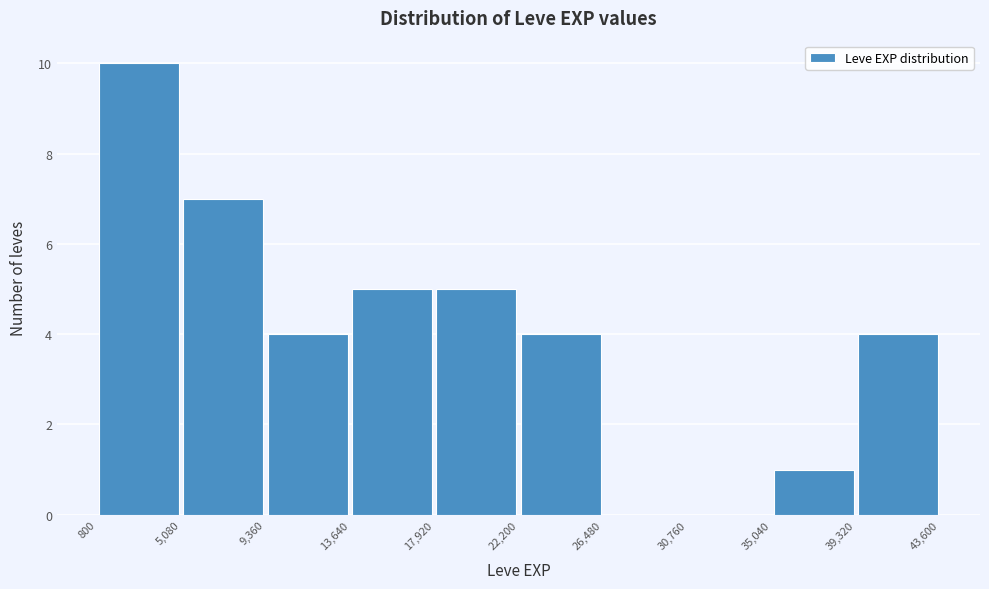

Reading left to right, list every bar in this chart as the range it spans on the x-axis followed by its height. The values are not printed on the chart, so give them approximately, as read against the axis.

800 to 5,080: 10
5,080 to 9,360: 7
9,360 to 13,640: 4
13,640 to 17,920: 5
17,920 to 22,200: 5
22,200 to 26,480: 4
26,480 to 30,760: 0
30,760 to 35,040: 0
35,040 to 39,320: 1
39,320 to 43,600: 4